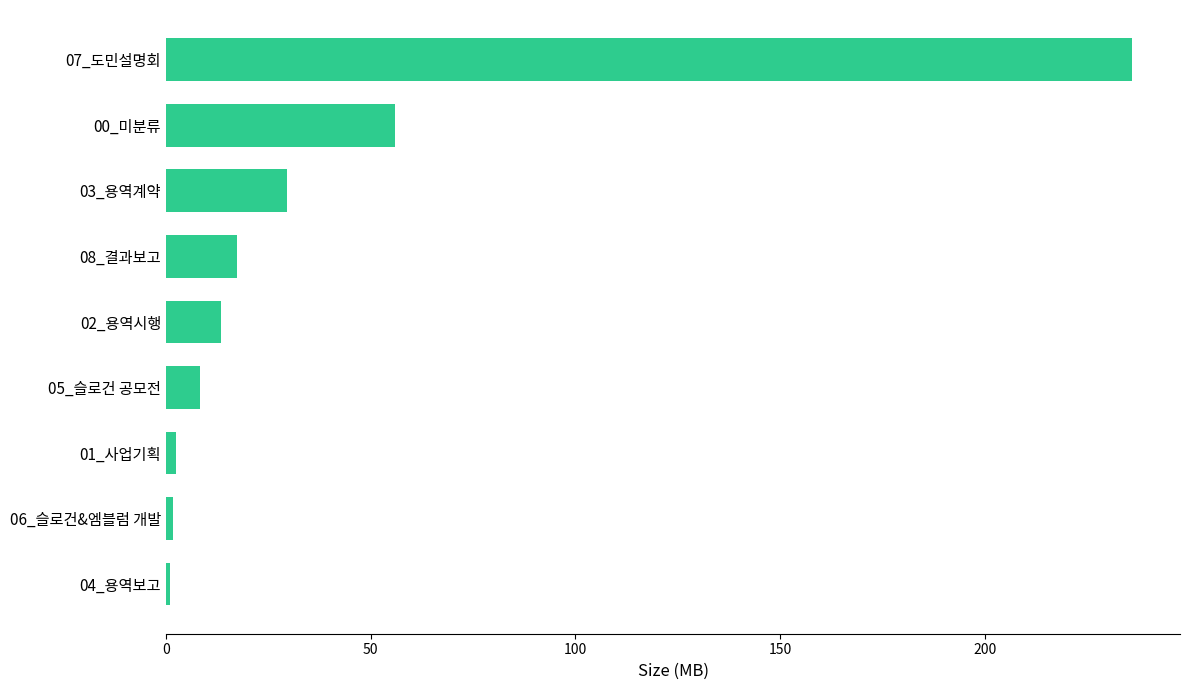

What is the greatest value displayed?

235.9